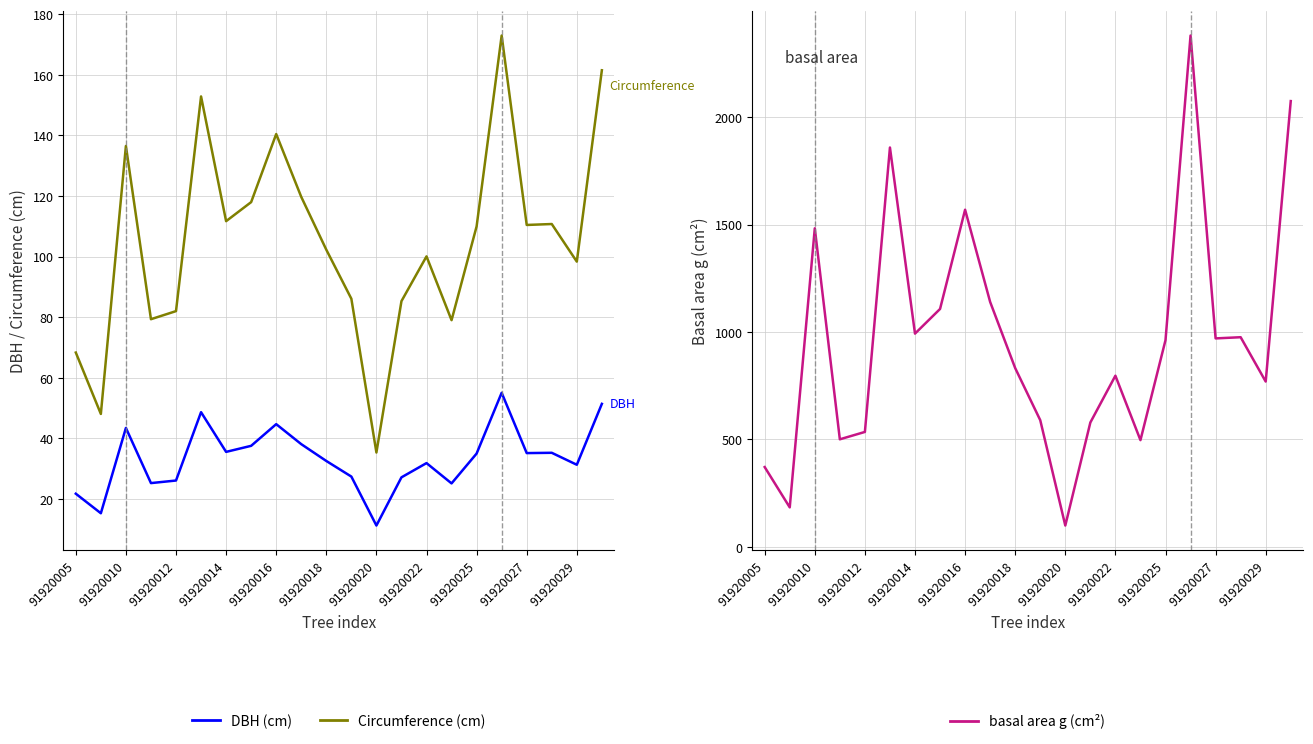

What is the difference between the maximum and second lowest values in the Circumference (cm) series?

124.9